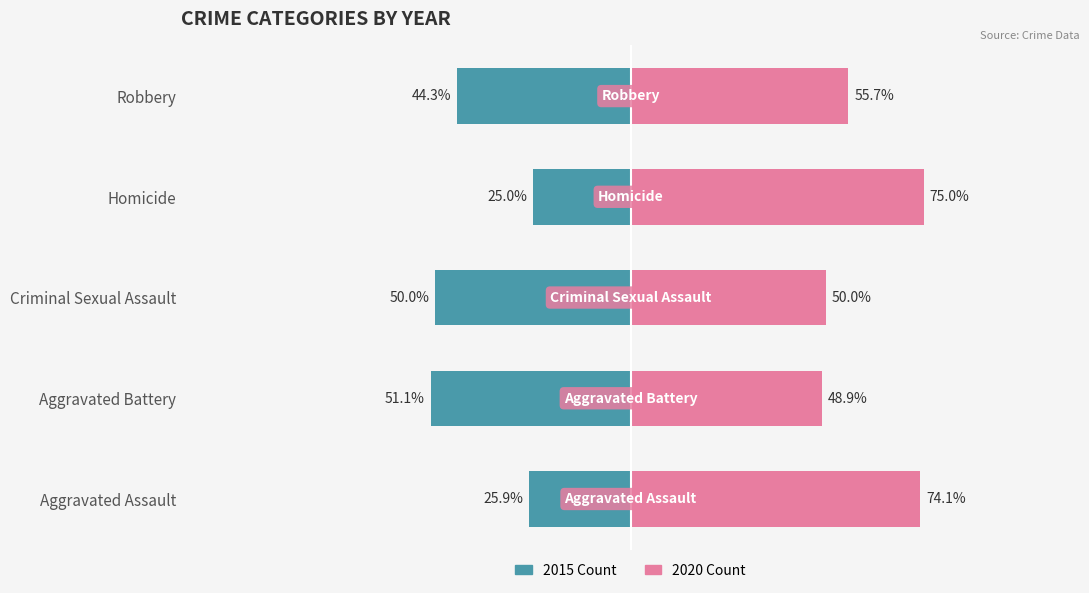

Is the value of 2020 at Criminal Sexual Assault greater than the value of 2015 at Homicide?

Yes